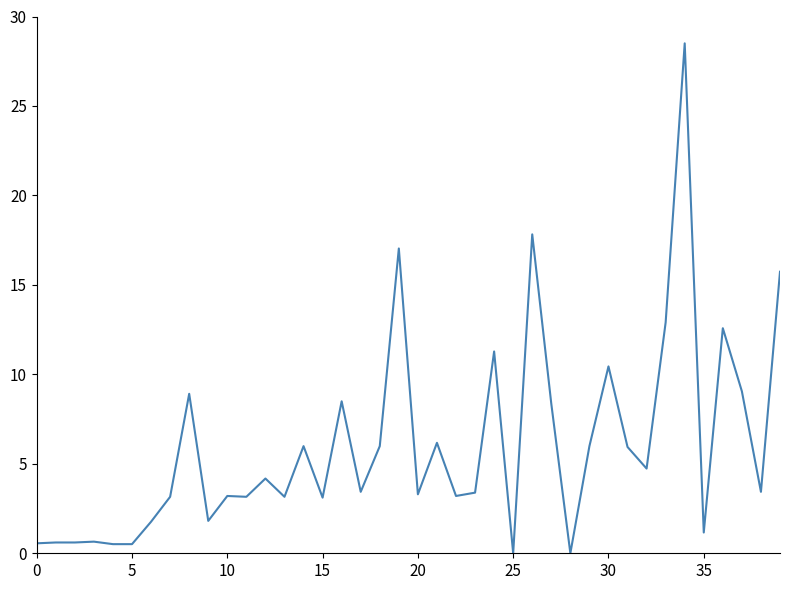

What is the difference between the maximum and minimum values?

28.5